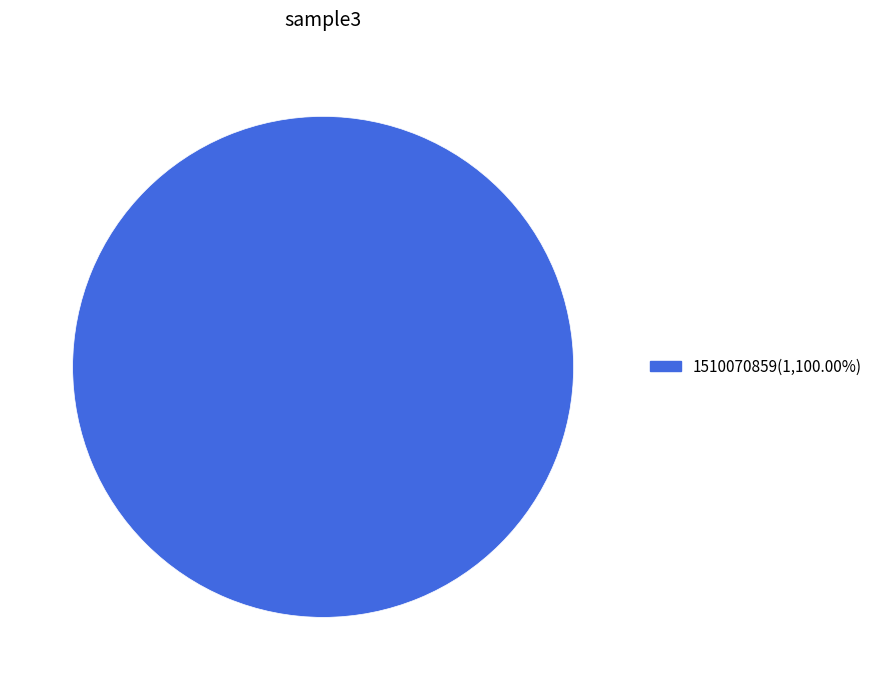

How many segments does this pie chart have?

1